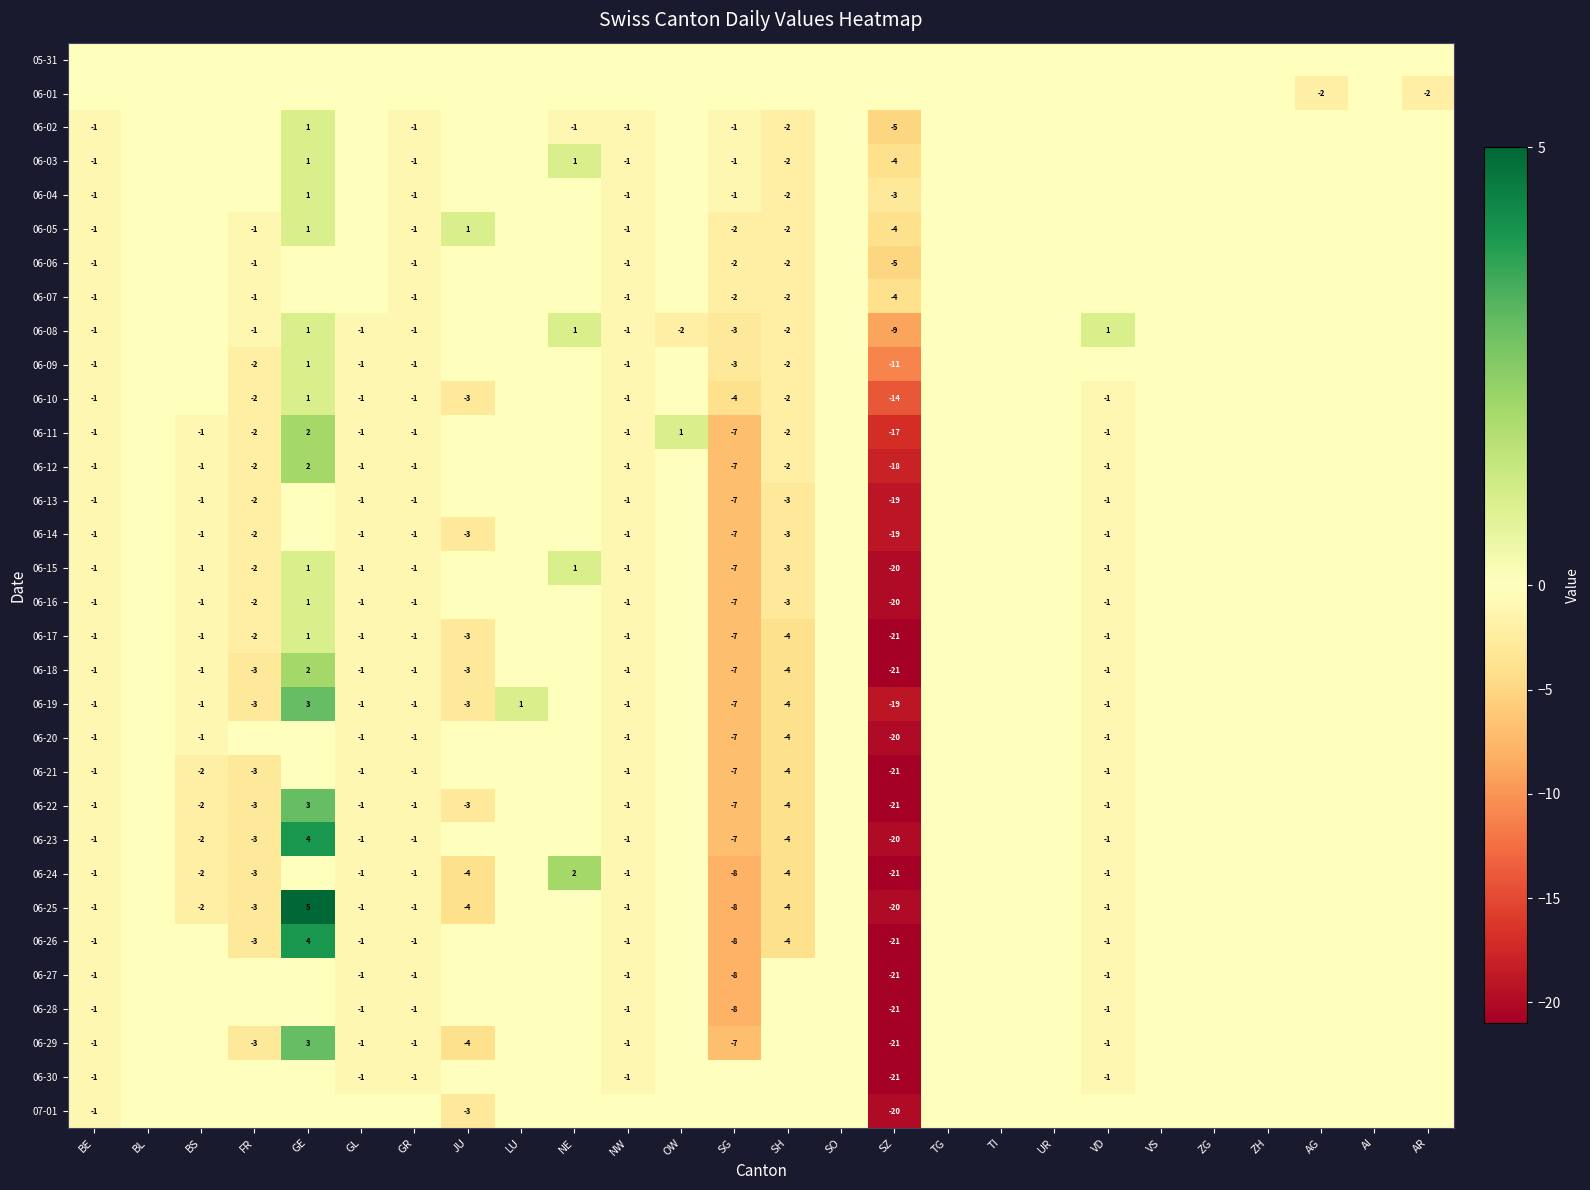

At which category does the chart reach its peak across all series?

GE